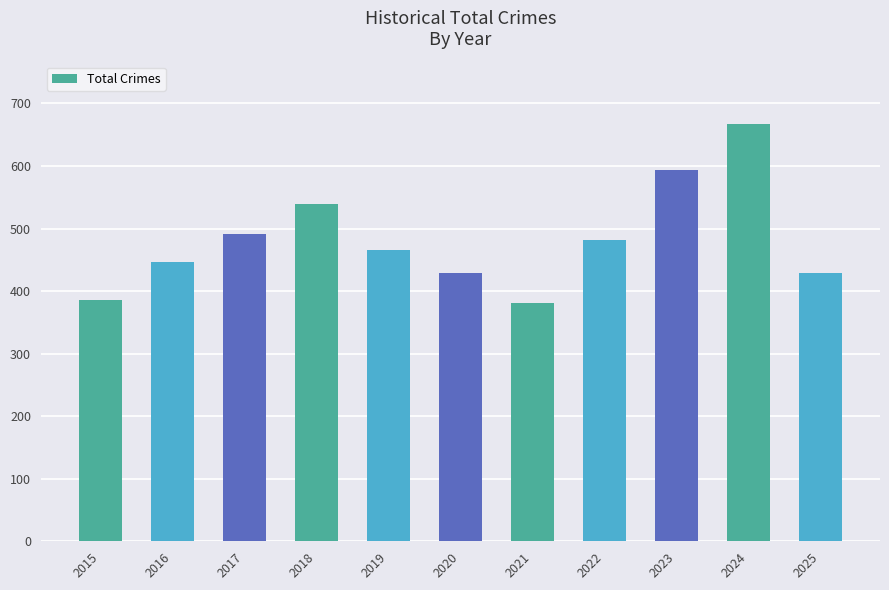

Which has a higher value, 2022 or 2015?

2022